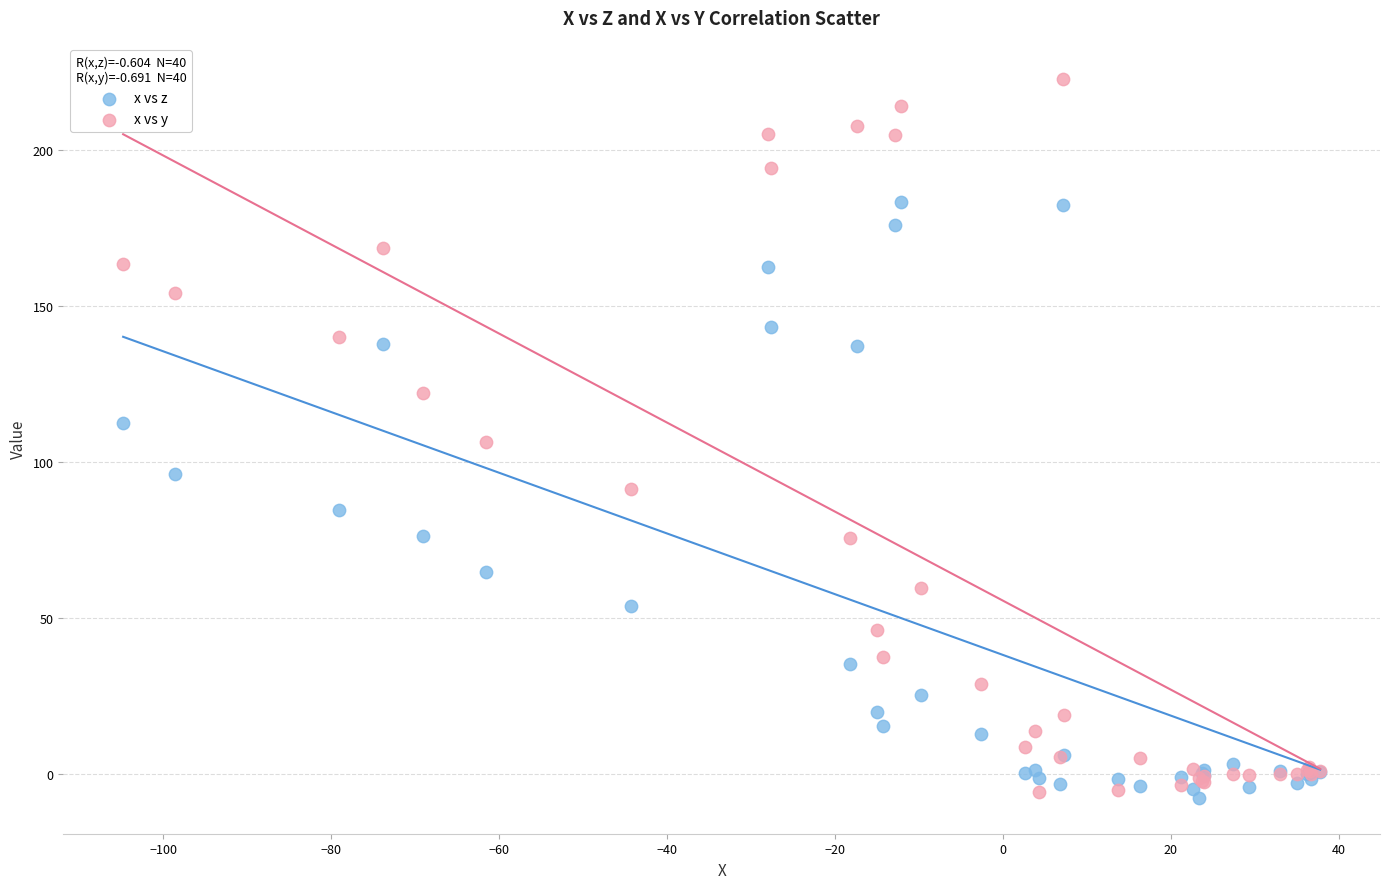

What are all the series names shown in the legend?

x vs z, x vs y